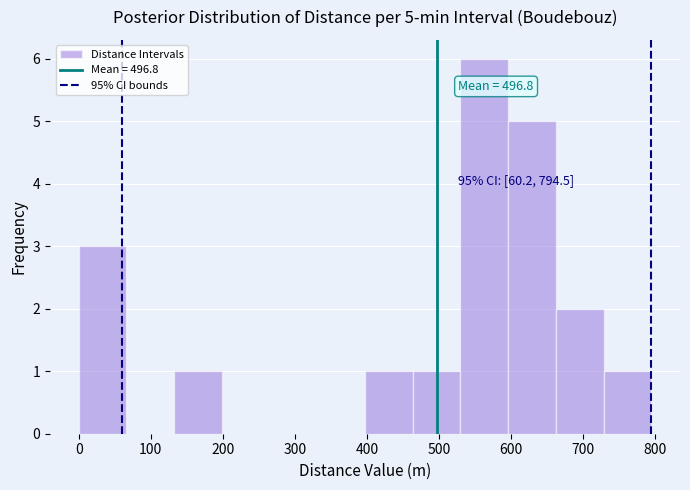

Over which range of the x-axis is the bar tallest?

530 to 600